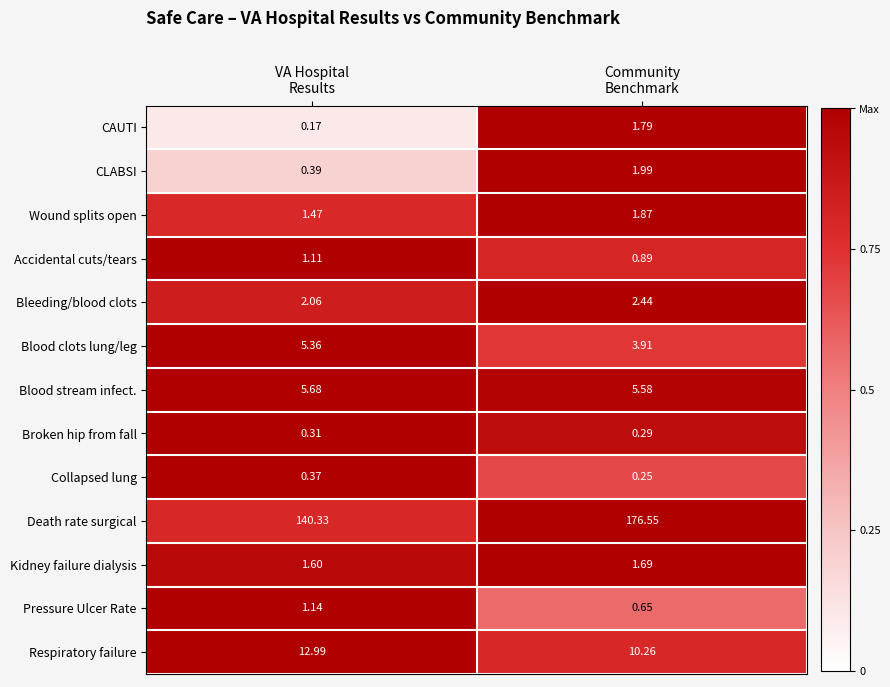

How many series are shown in this chart?

13